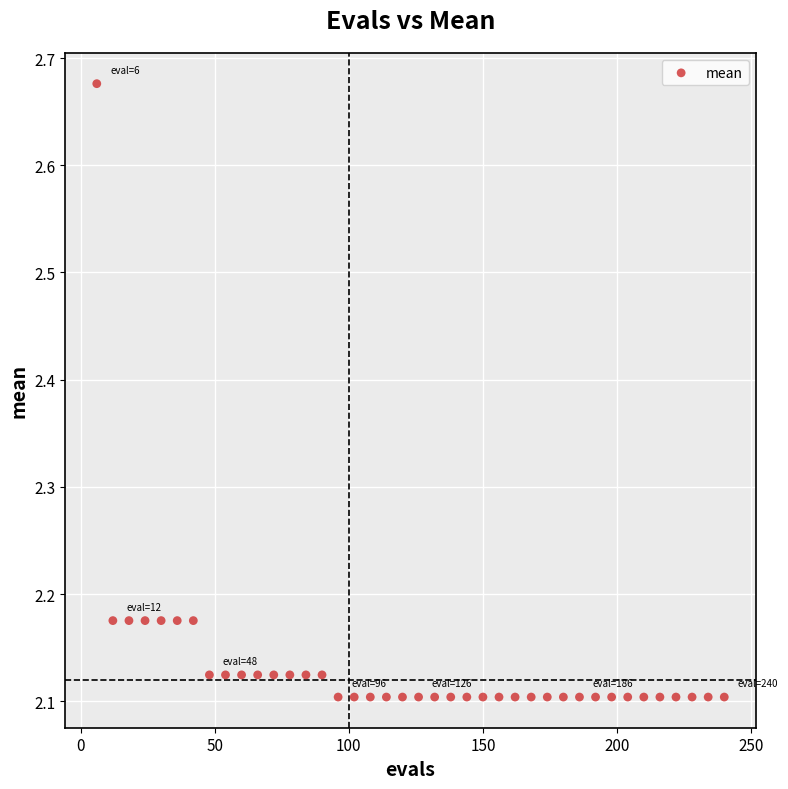

What is the range of Y values (max minus min)?

0.6